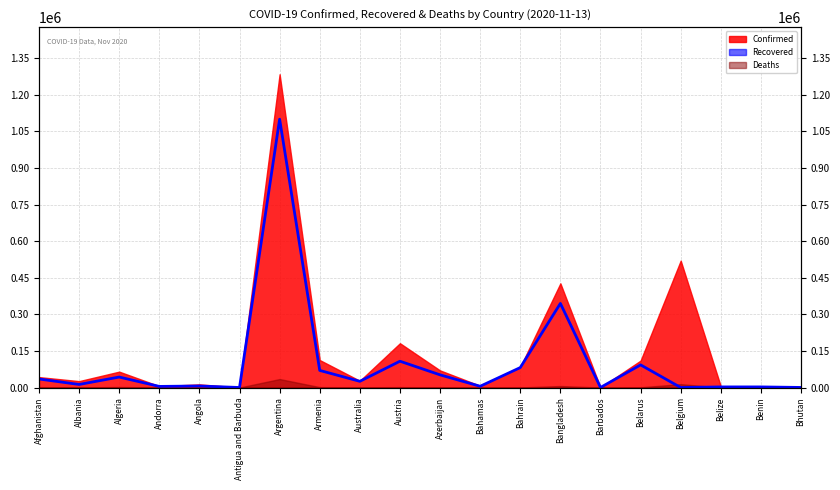

Where is the first local minimum?

Albania